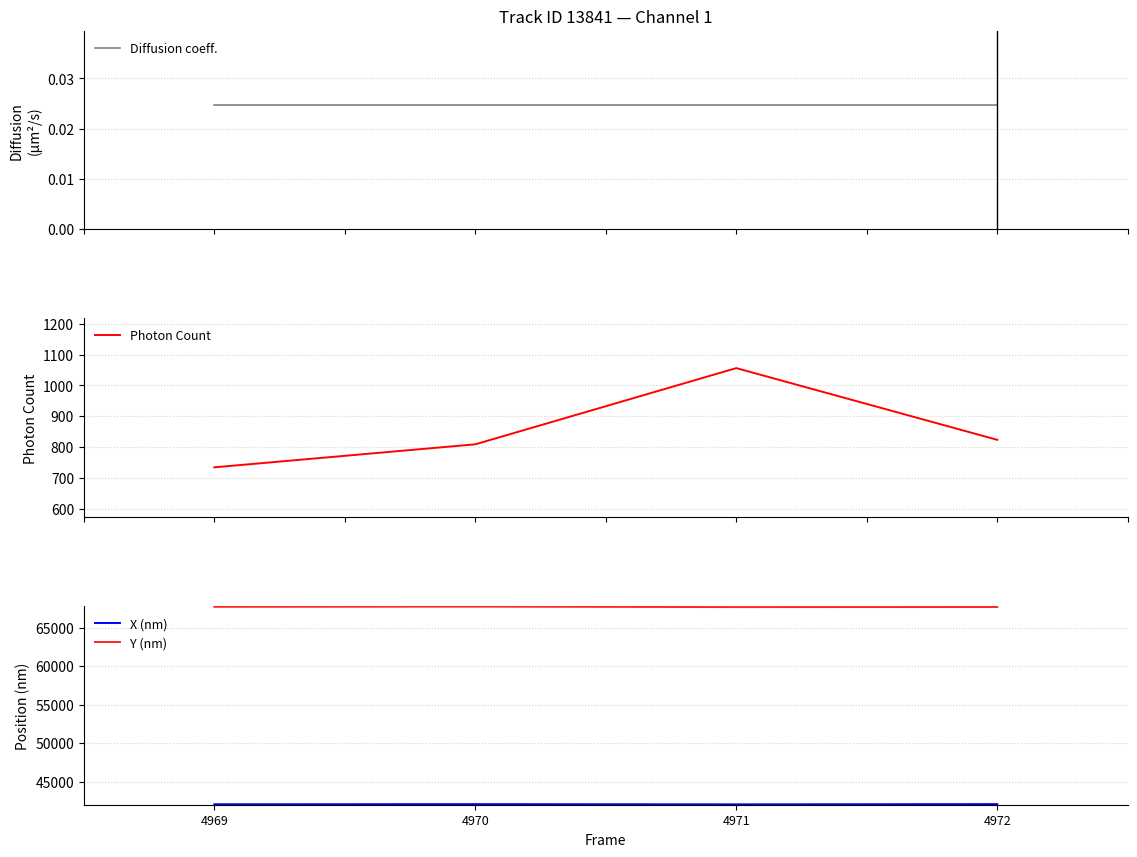

Which label corresponds to the largest value in the chart?

4970